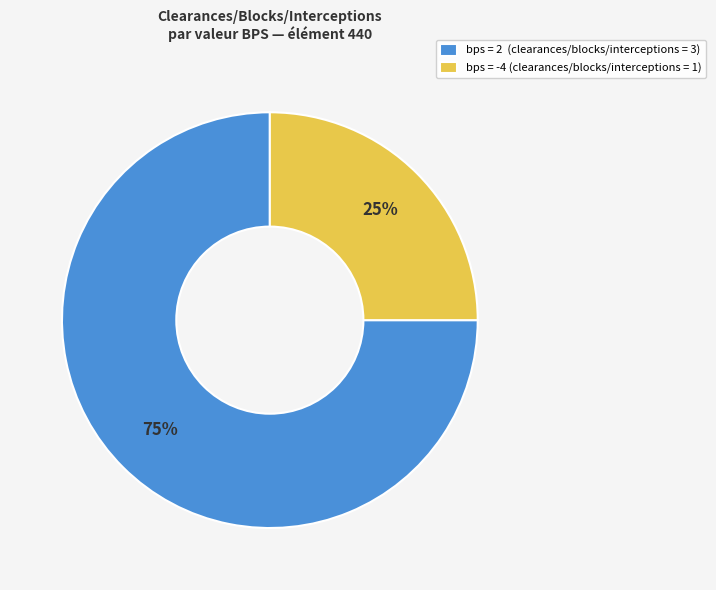

How many slices are in this pie chart?

2